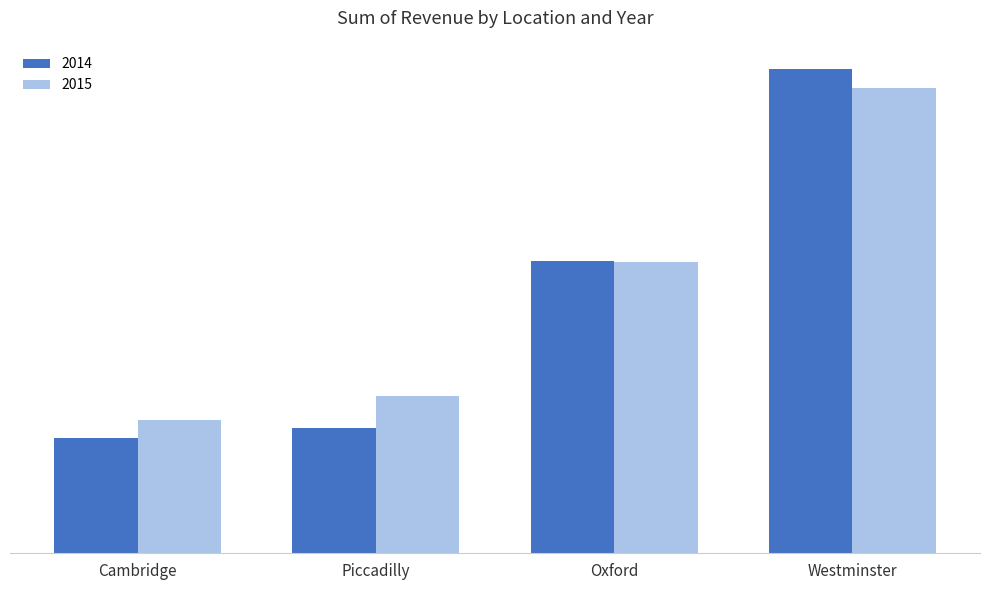

Which series has the widest spread of values?

2014